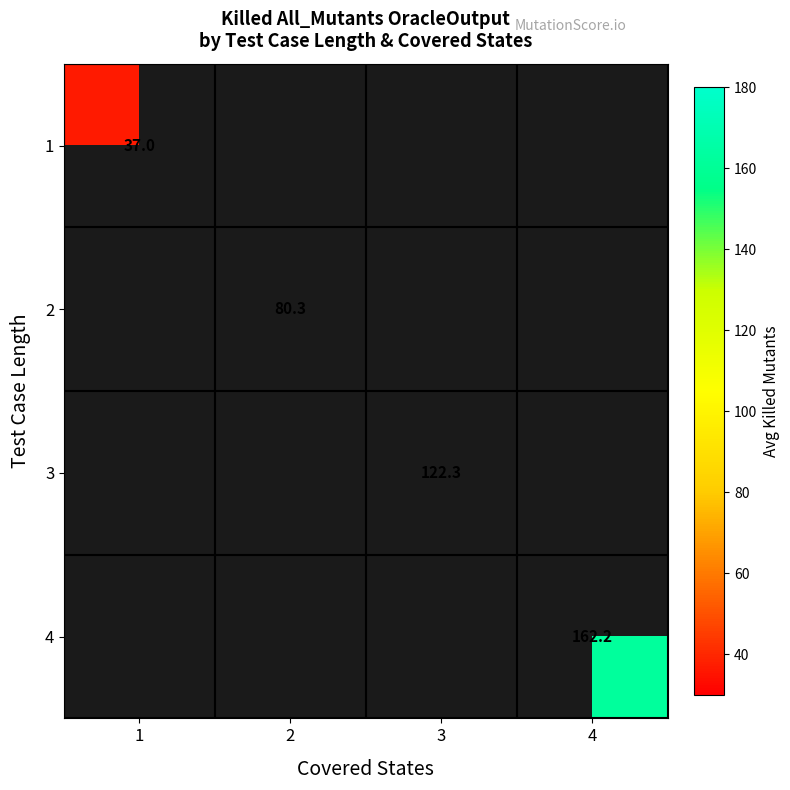

The value of 2 at 2 is 80.3. True or false?

True